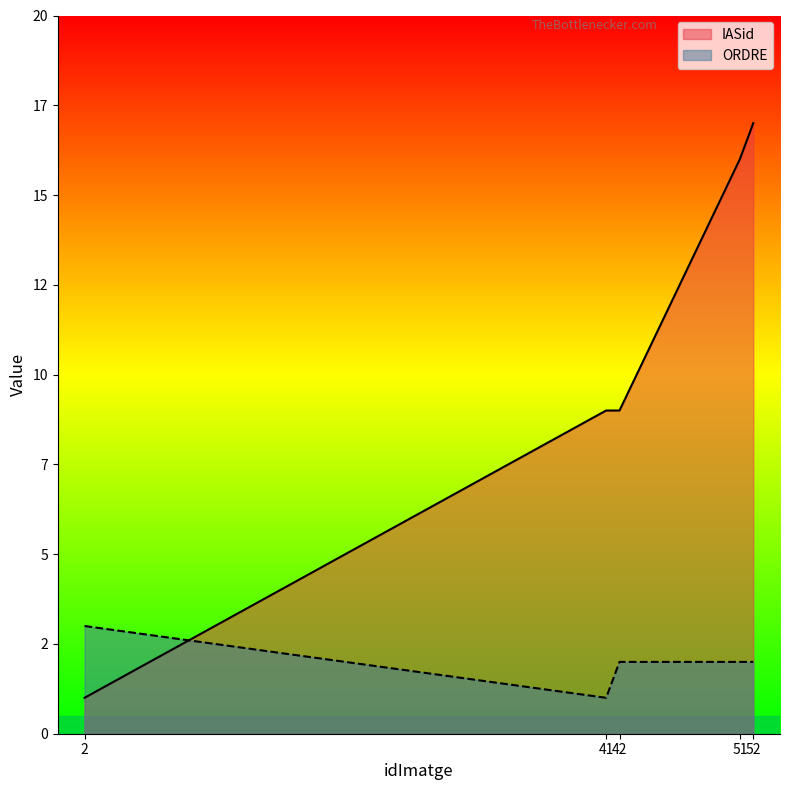

Reading left to right, transcribe all the data shown in this chart.

IASid: 2=1	41=9	42=9	51=16	52=17
ORDRE: 2=3	41=1	42=2	51=2	52=2